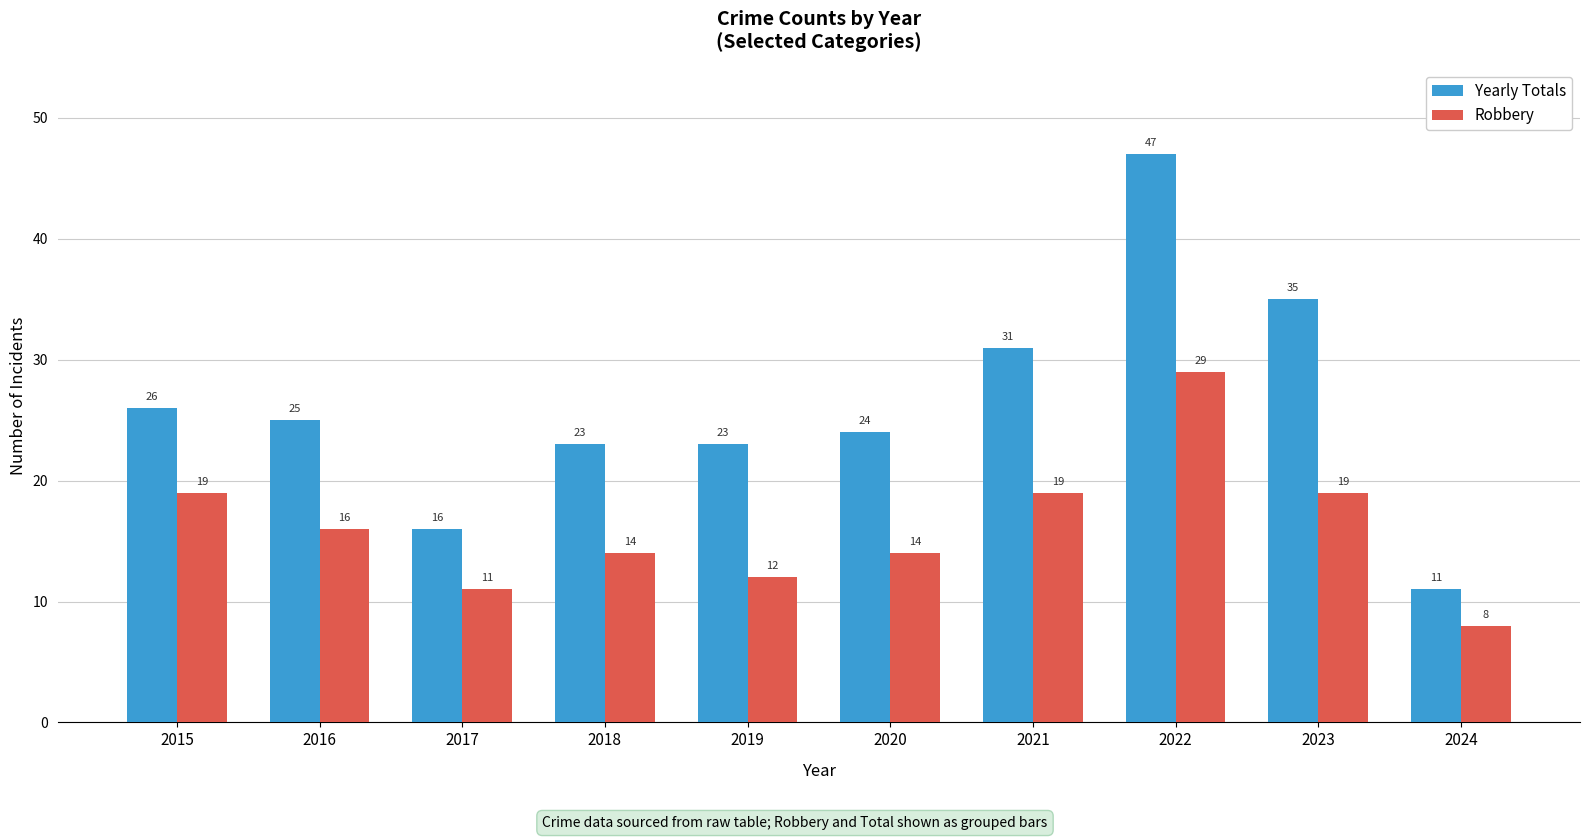

Where does the Robbery series first go above 16?

2015